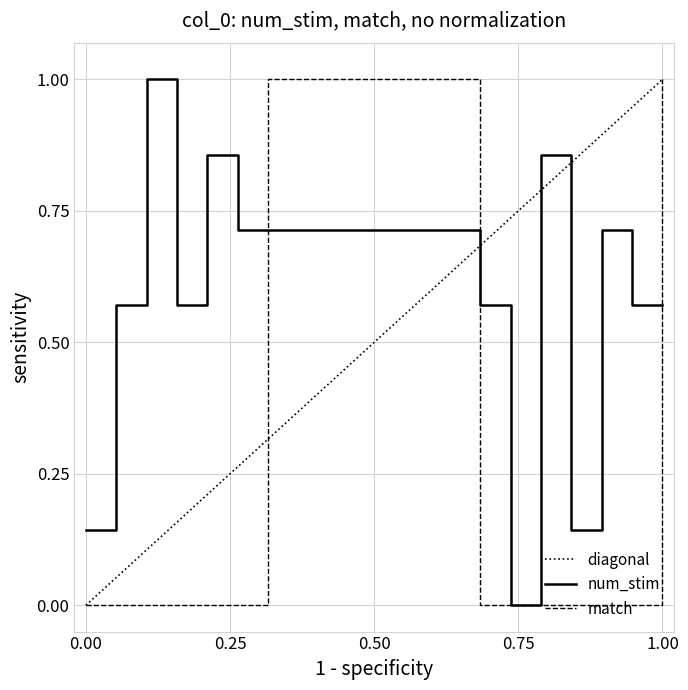

Which series has the largest total across all categories?

num_stim